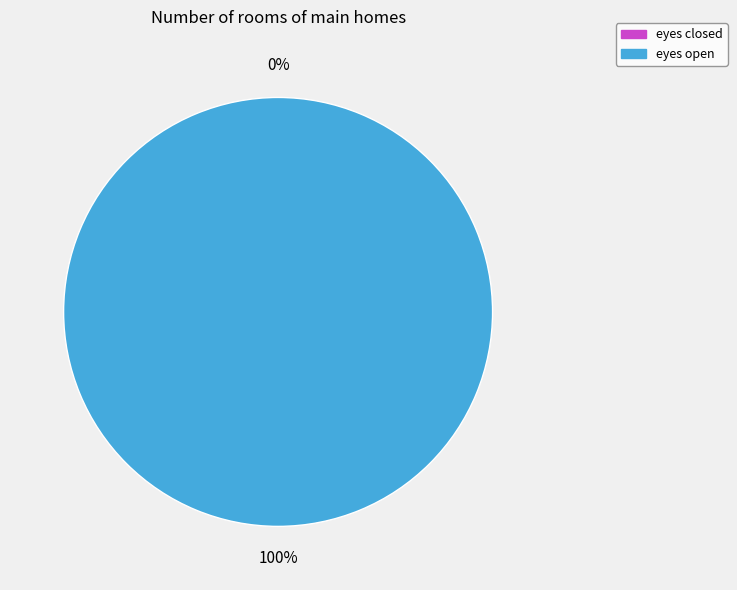

To the nearest percent, what is the difference between the eyes open and eyes closed slice percentages?

100%